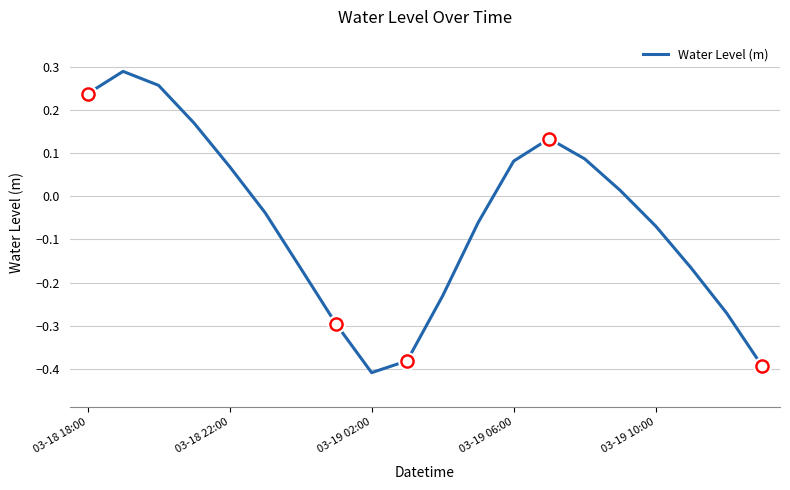

How many lines are shown in the chart?

1